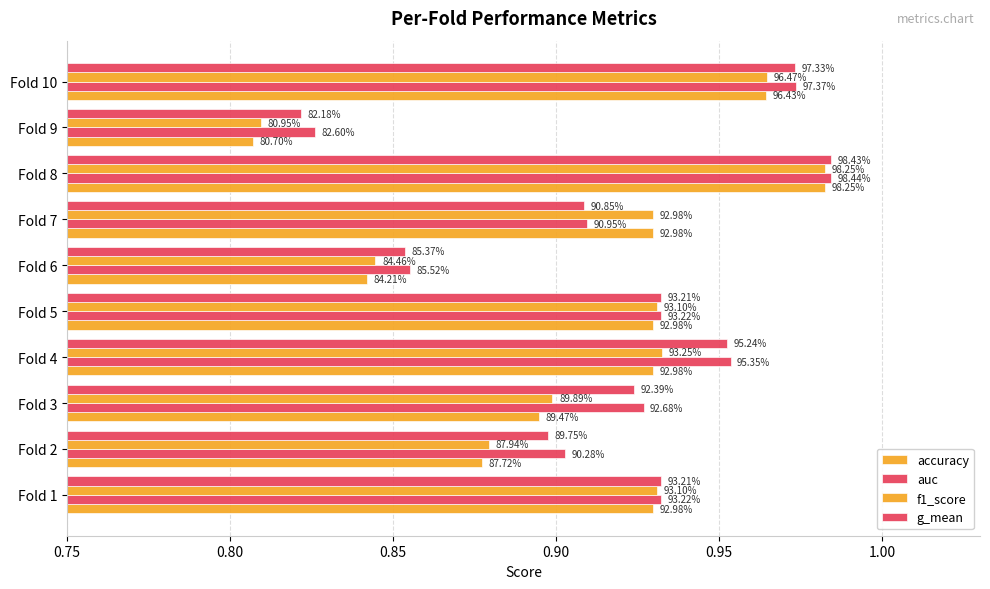

Does the chart contain any negative values?

No